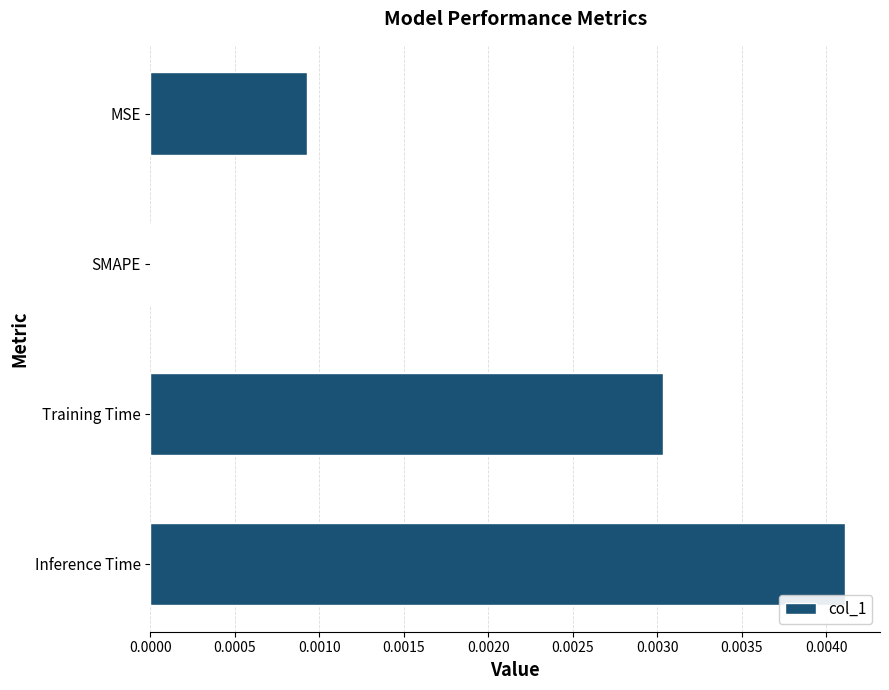

At which category does the chart reach its peak across all series?

Inference Time